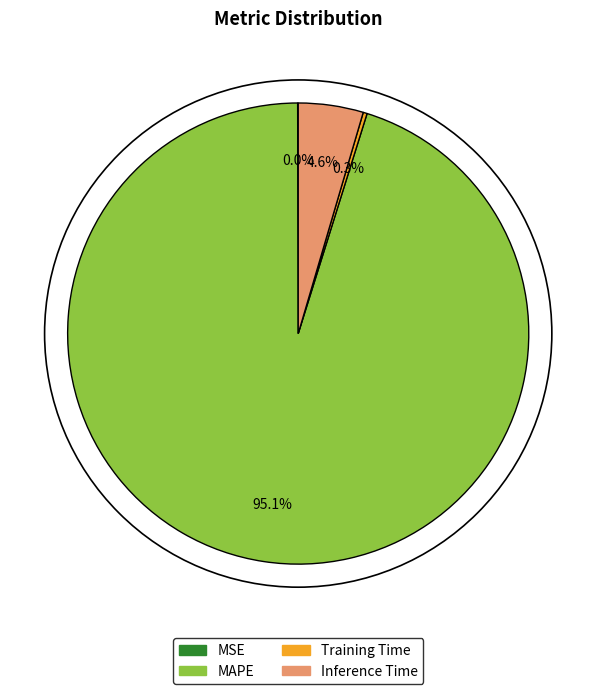

What portion of the pie excludes MAPE?

4.9%